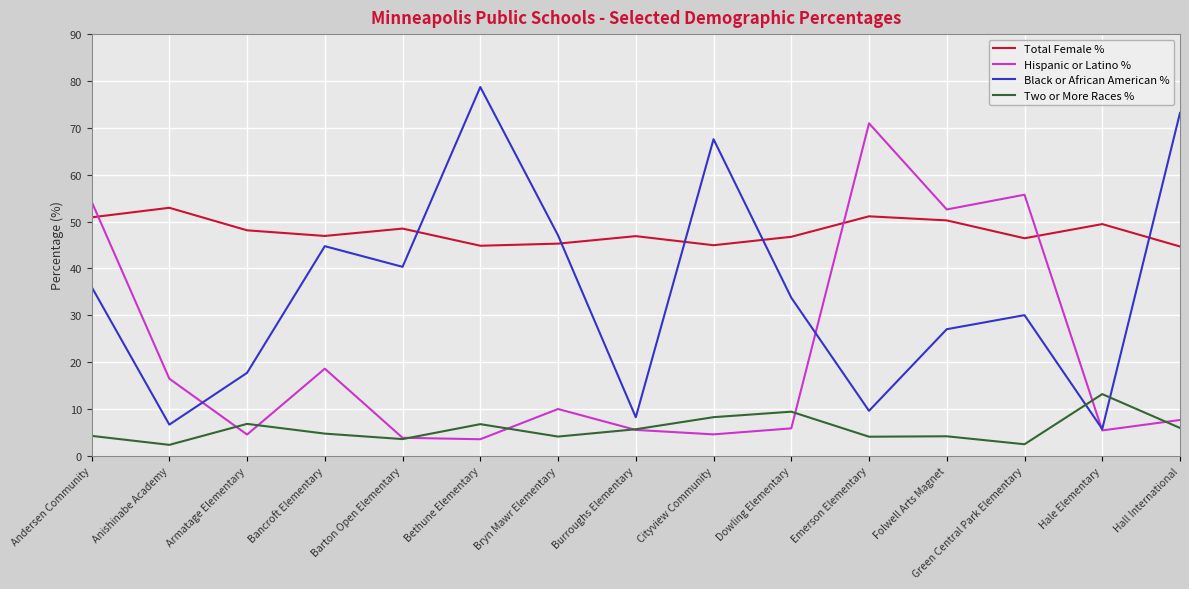

What are all the series names shown in the legend?

Total Female %, Hispanic or Latino %, Black or African American %, Two or More Races %